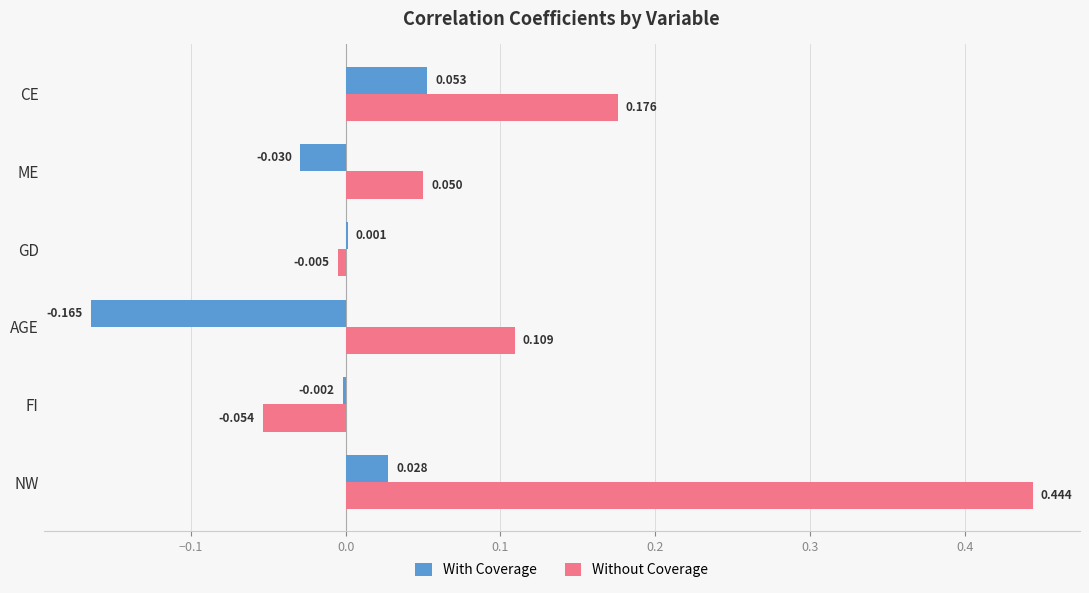

How many data points in Without Coverage are above 0?

4